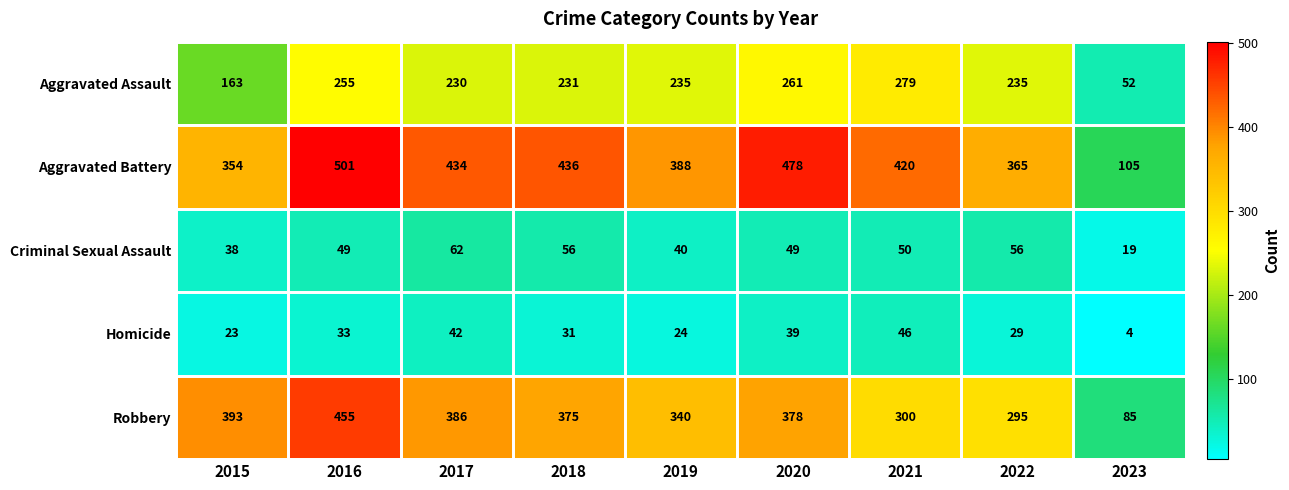

What is the difference between the highest and lowest values at 2018?

405